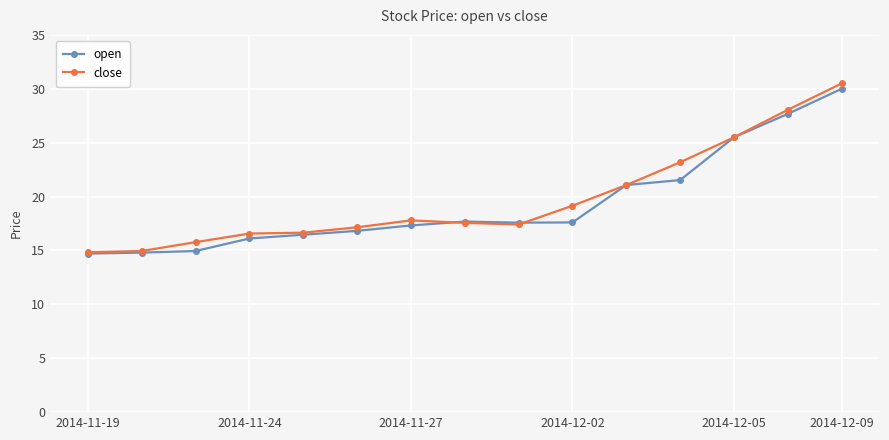

What is the smallest value displayed?

14.7